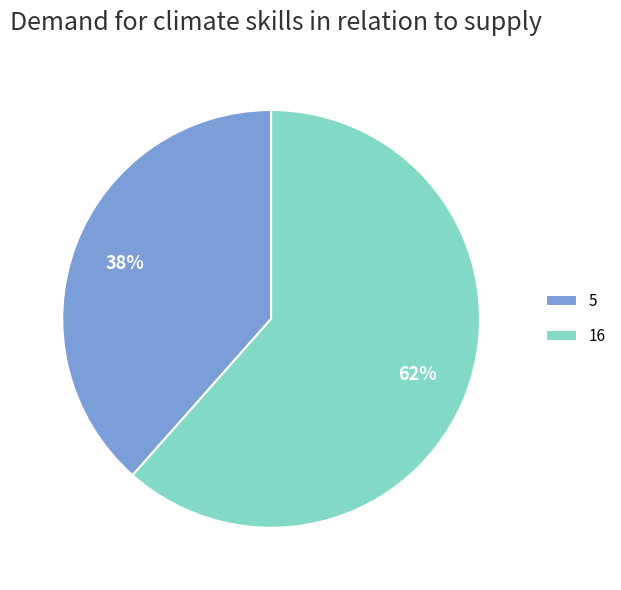

Between 5 and 16, which is larger?

16